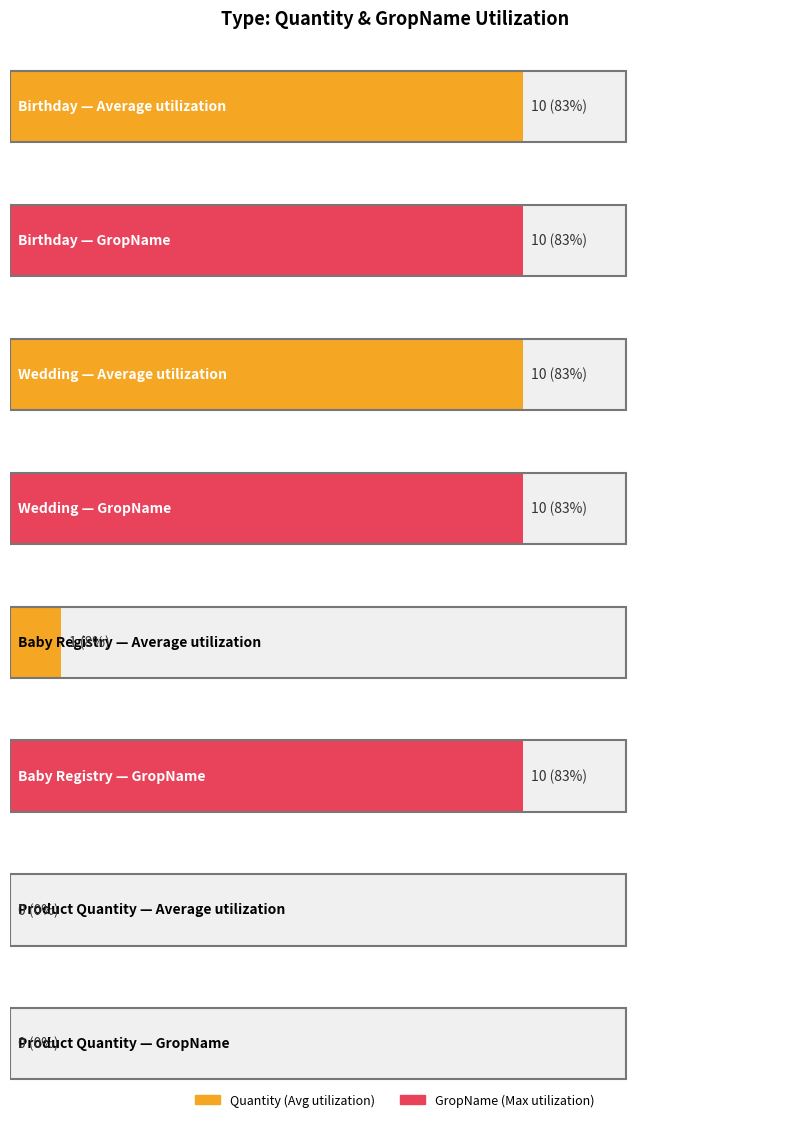

What is the highest value of the GropName series?

10